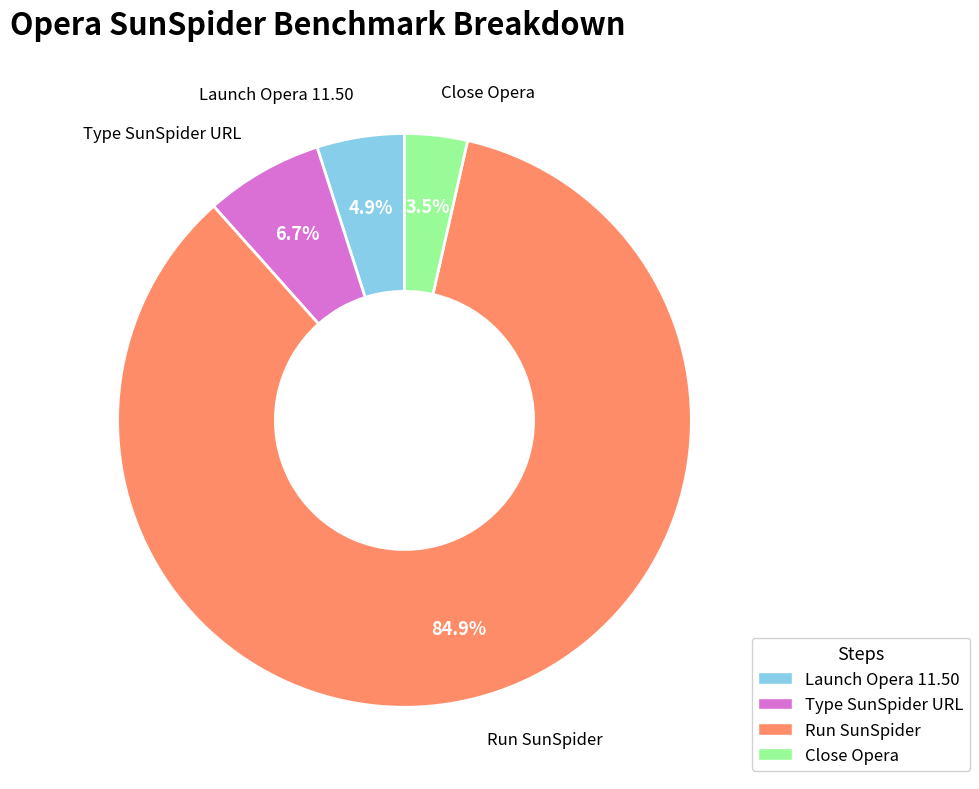

What portion of the pie excludes Type SunSpider URL?

93.3%